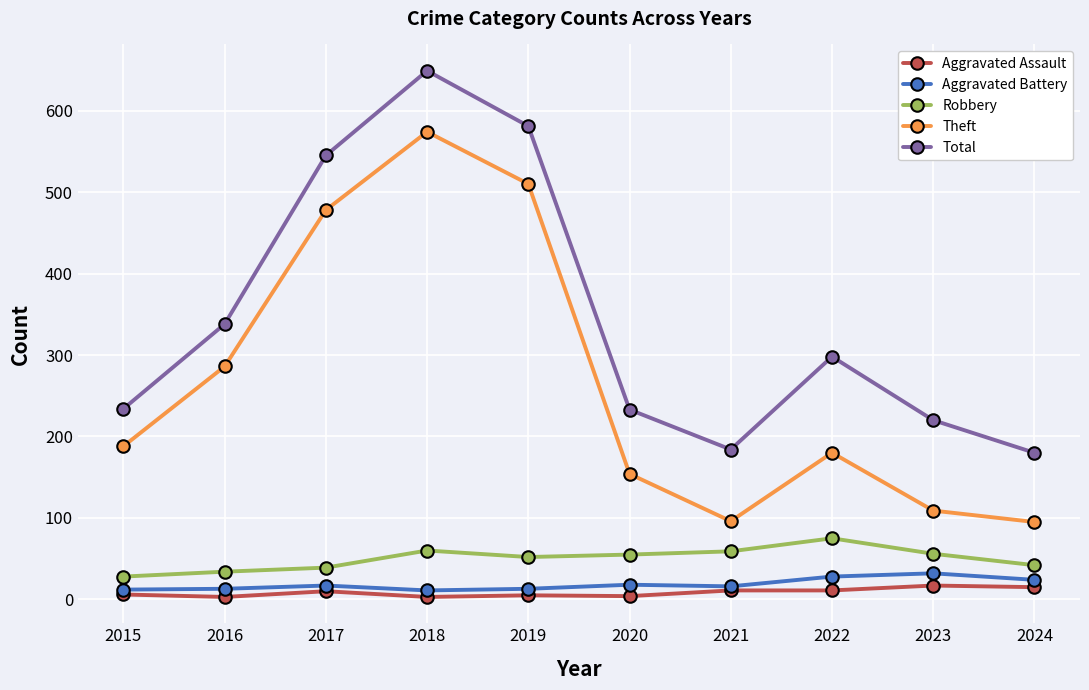

What is the sum of all Total values?

3462